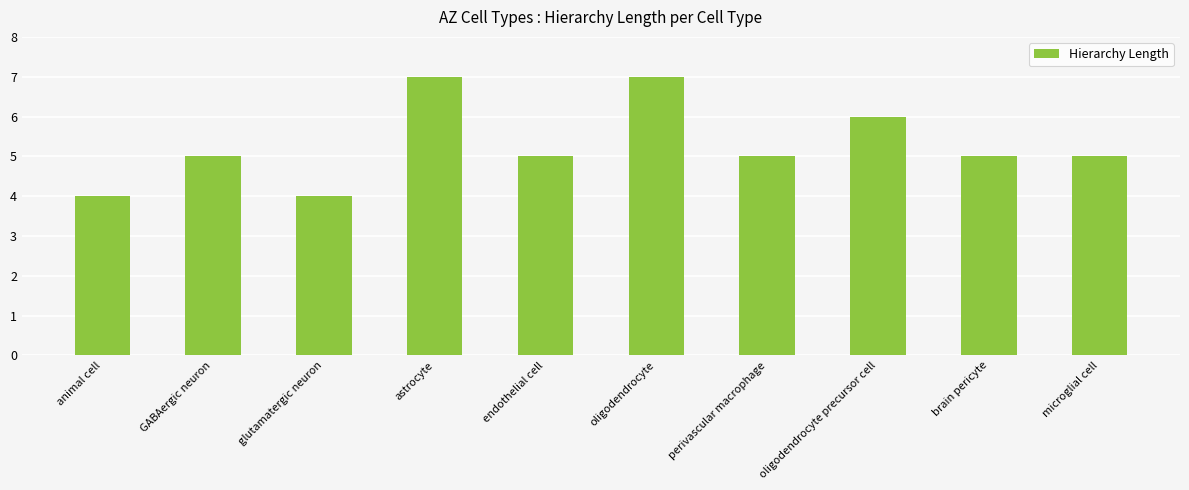

What is the value of the 3rd bar from the left?

4